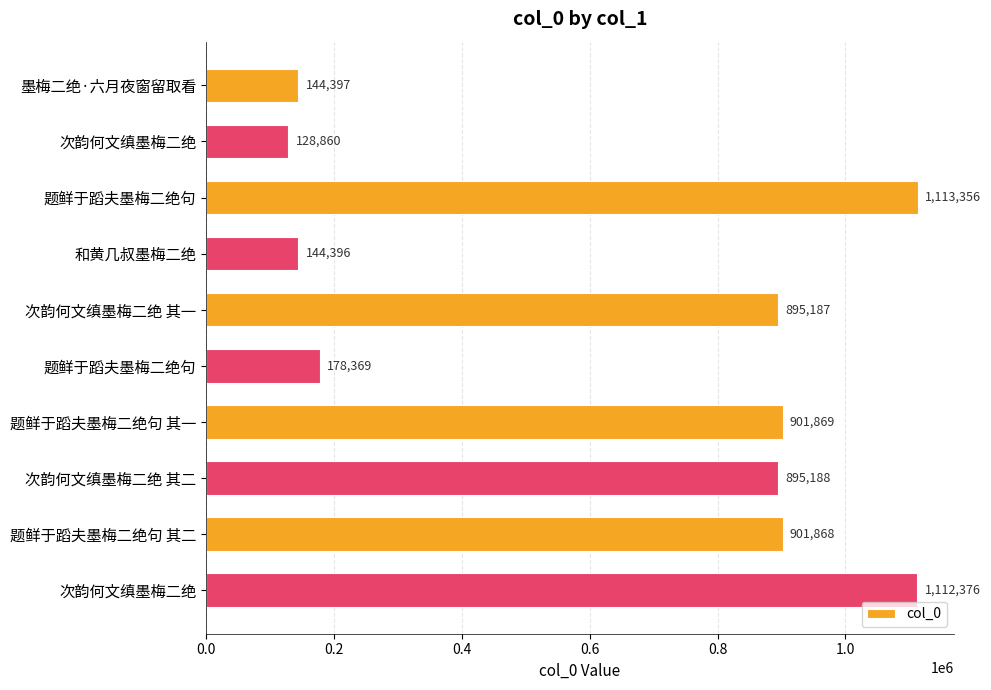

What is the smallest value displayed?

128860